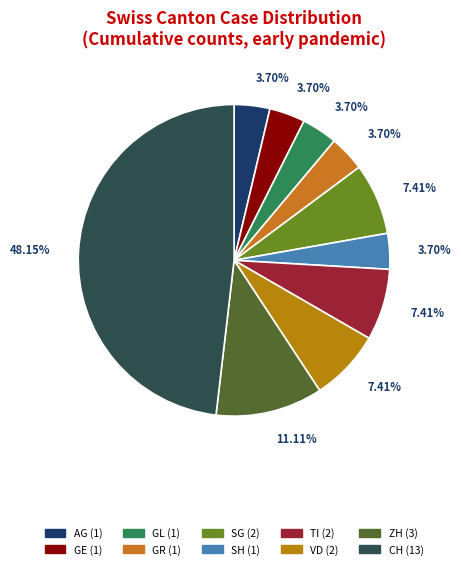

What is the largest slice in the pie chart?

CH